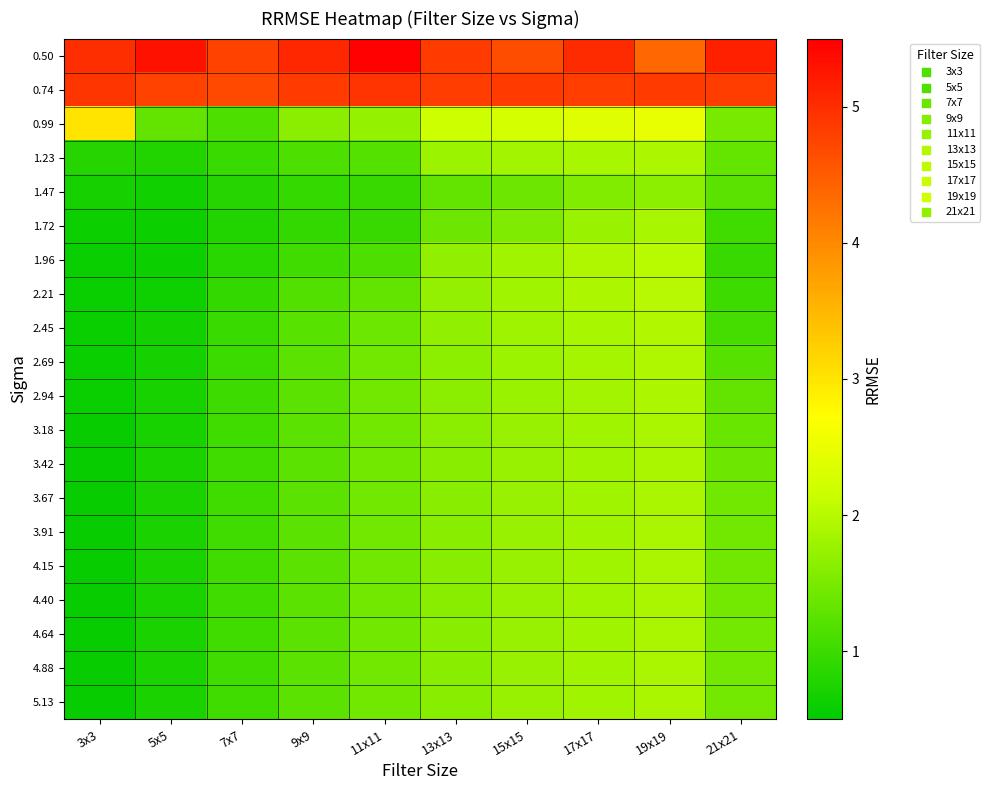

At how many categories does at least one series exceed 0?

10